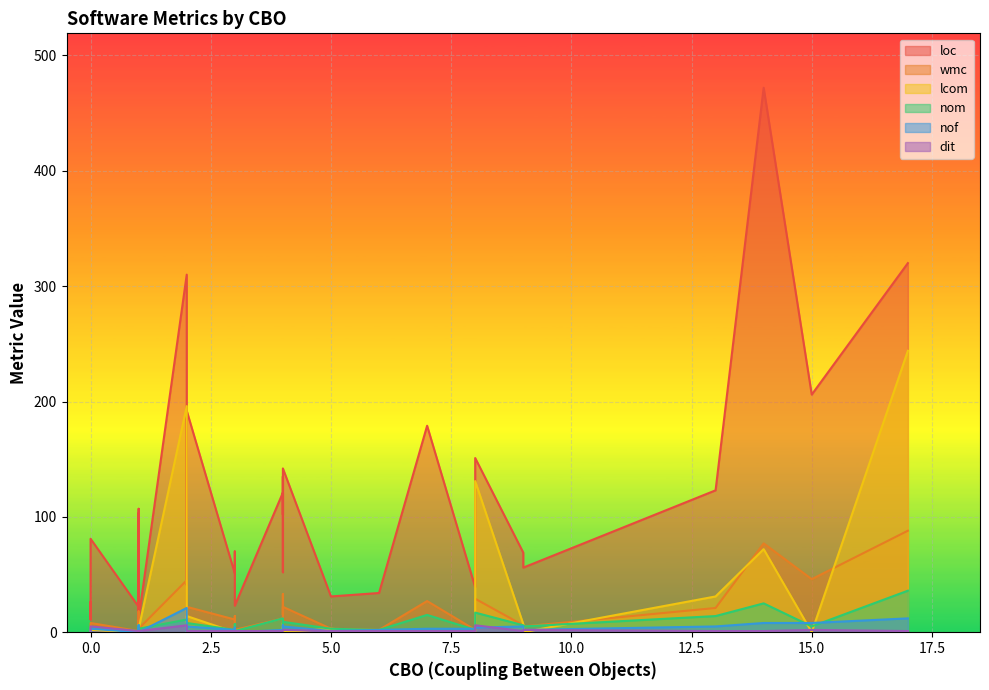

True or false: loc and nom cross at least once.

False